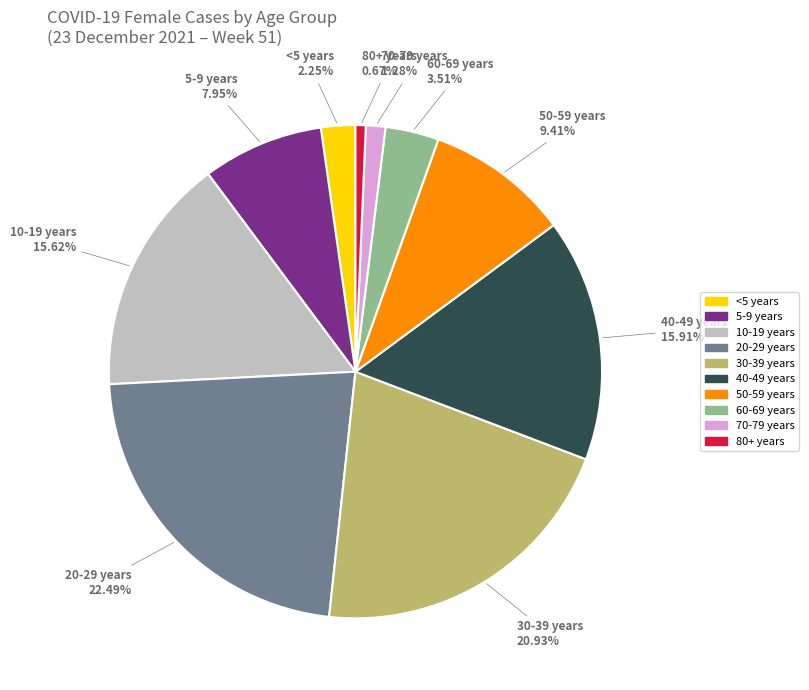

What is the smallest slice in the pie chart?

80+ years